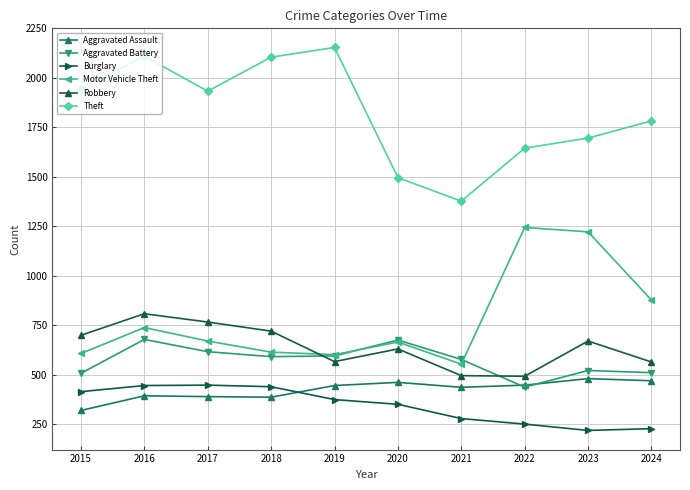

In Theft, how many points are higher than both neighbors (excluding endpoints)?

2